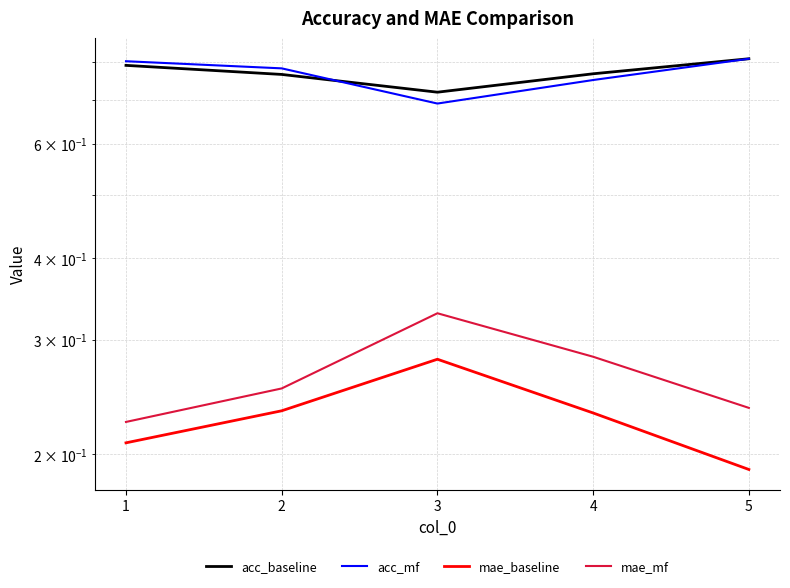

What is the difference between the maximum and minimum values in the acc_mf series?

0.1